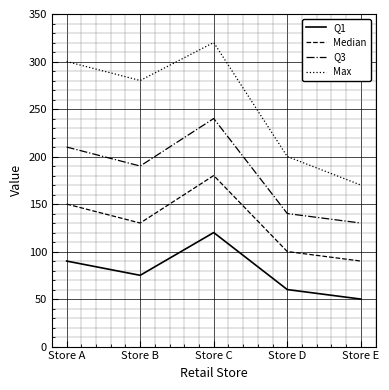

Which category has the highest value in the Q3 series?

Store C